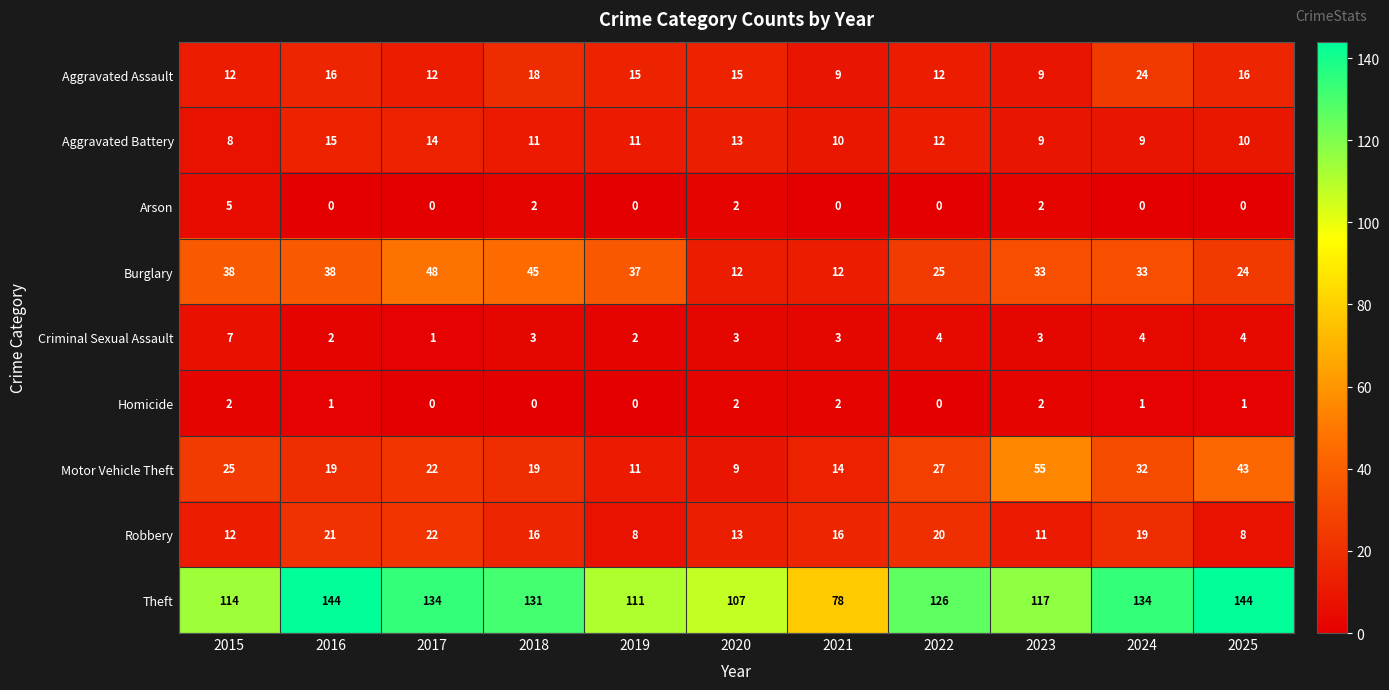

What is the sum of all Aggravated Battery values?

122